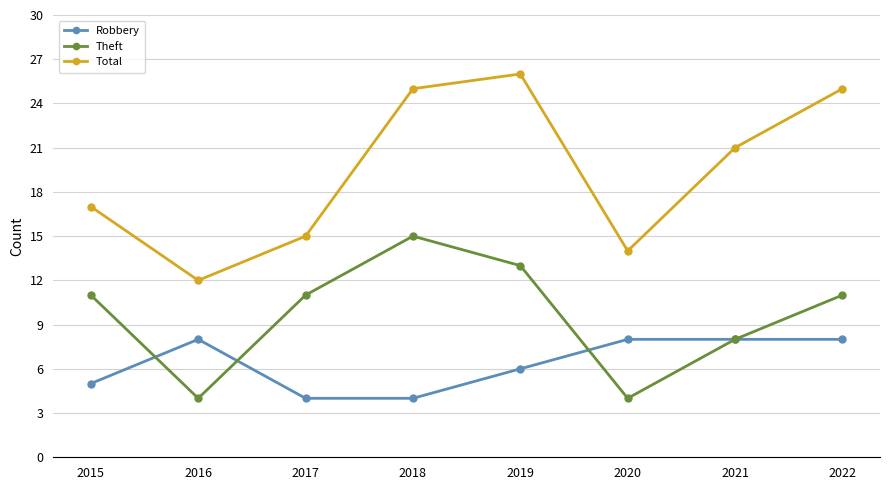

What is the sum of the Total values at 2015 and 2017?

32